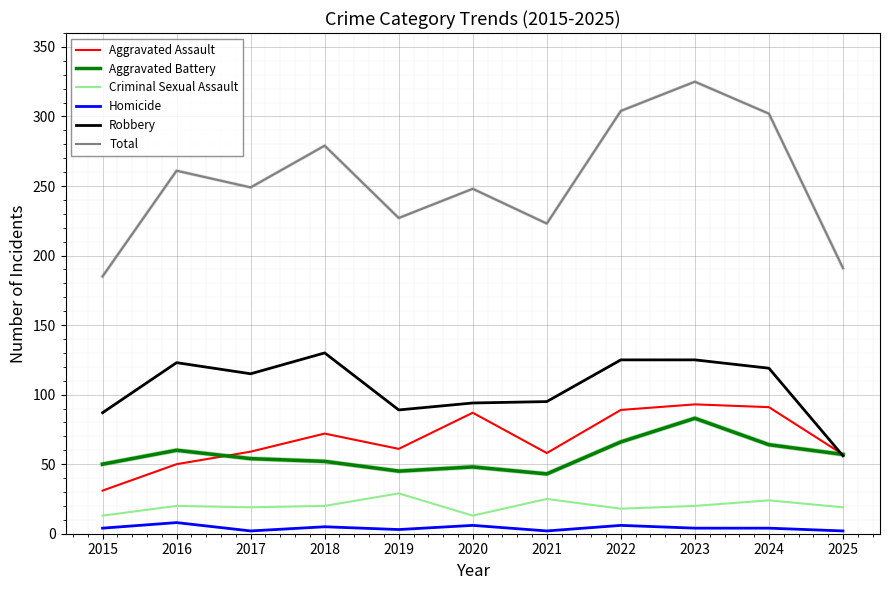

Which series has the largest range (max minus min)?

Total